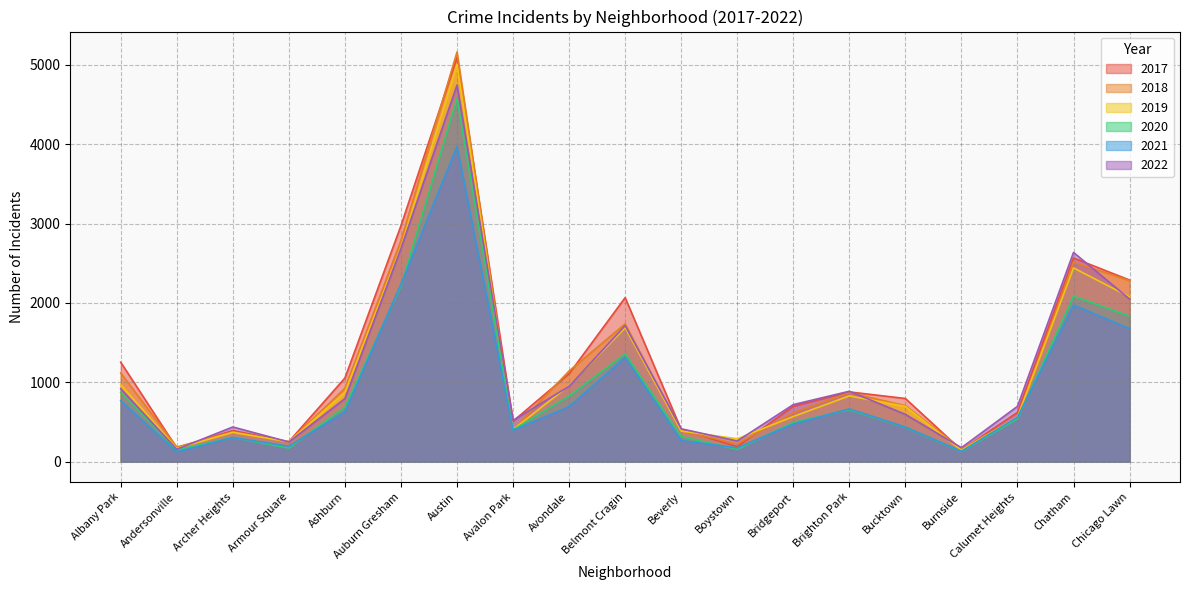

Reading right to left, list all the values displayed in this chart.

2017: 2288	2566	620	145	795	878	697	188	404	2066	1107	509	5095	2973	1053	251	391	171	1252
2019: 2076	2441	561	142	694	828	568	287	385	1687	957	405	5008	2700	872	249	368	166	968
2021: 1675	1973	559	130	435	664	474	173	265	1313	692	395	3971	2237	629	193	303	123	767
2022: 2048	2636	696	175	595	886	718	259	413	1714	949	519	4745	2685	793	247	436	155	918
2020: 1834	2084	538	126	431	654	493	153	315	1357	826	400	4578	2213	686	169	303	147	870
2018: 2281	2513	554	160	704	869	616	224	386	1736	1142	401	5162	2787	924	248	374	183	1117